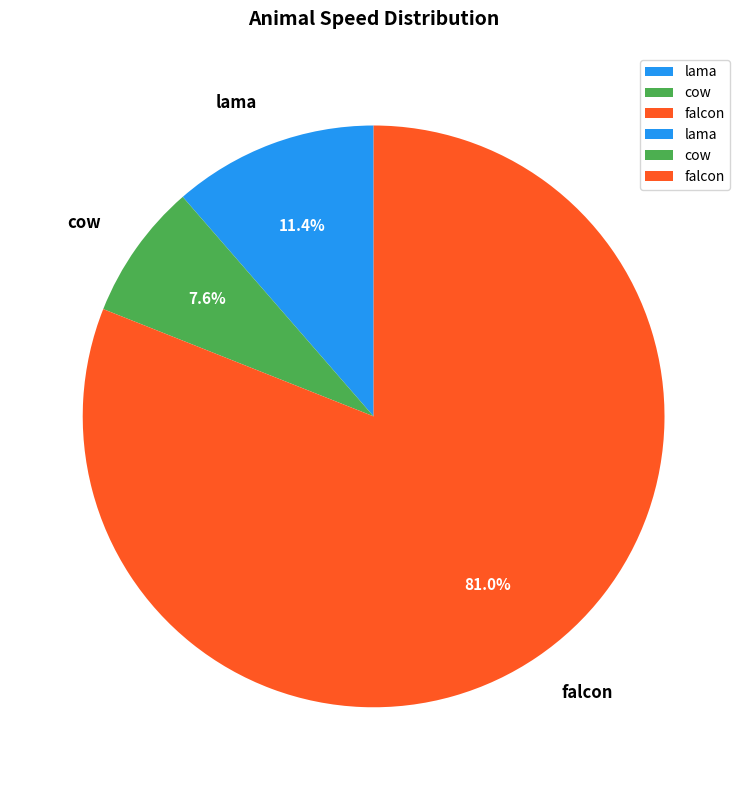

What portion of the pie excludes lama?

88.6%